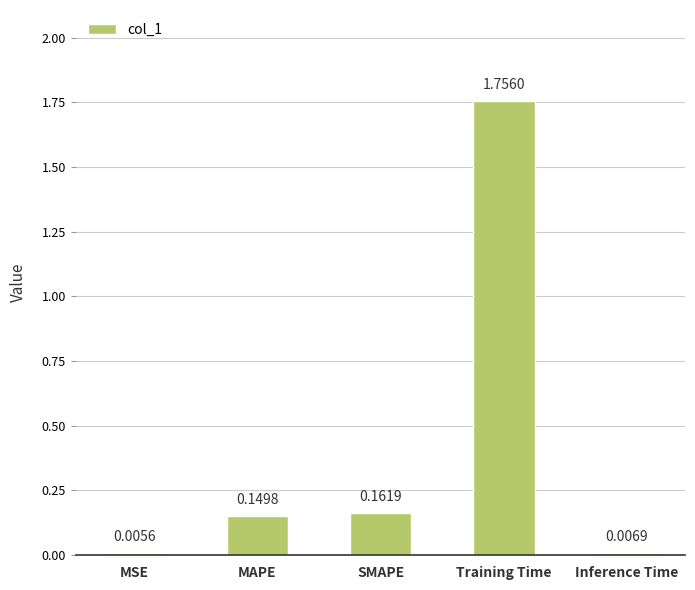

Which has a higher value, Training Time or MSE?

Training Time